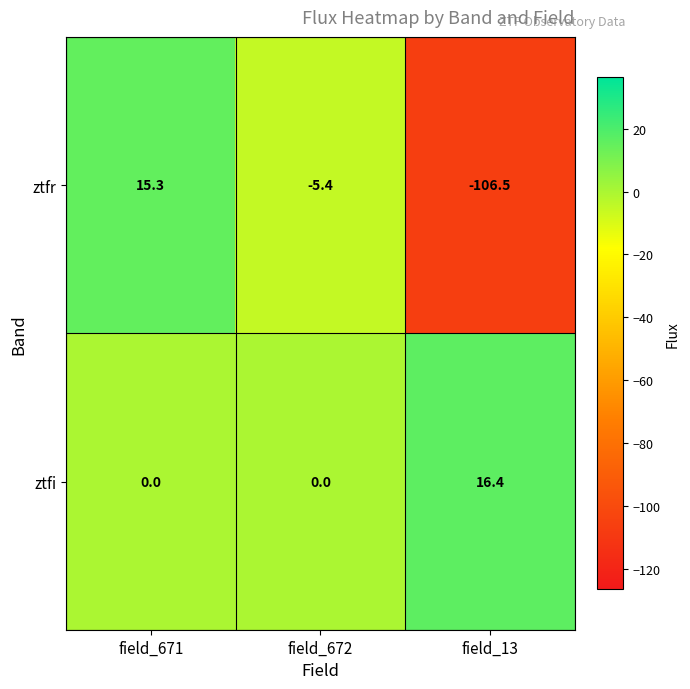

Reading right to left, transcribe all the data shown in this chart.

ztfr: -106.5	-5.4	15.3
ztfi: 16.4	0.0	0.0